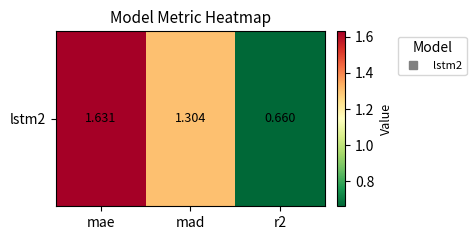

What is the sum of the values at r2 and mae?

2.3